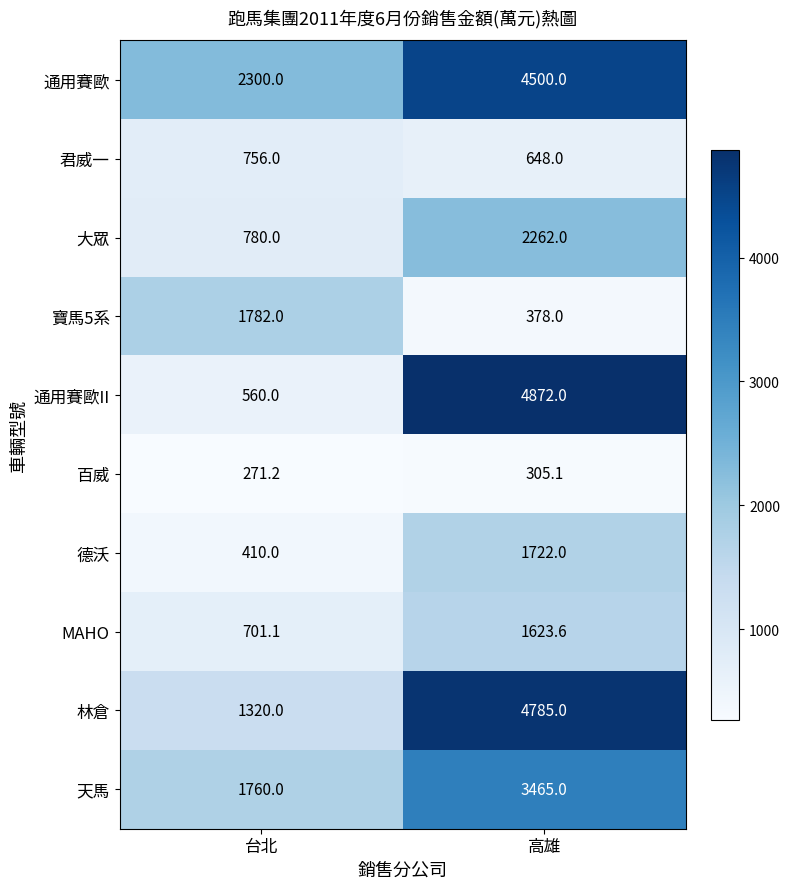

What is the difference between the 德沃 values at 台北 and 高雄?

1312.0